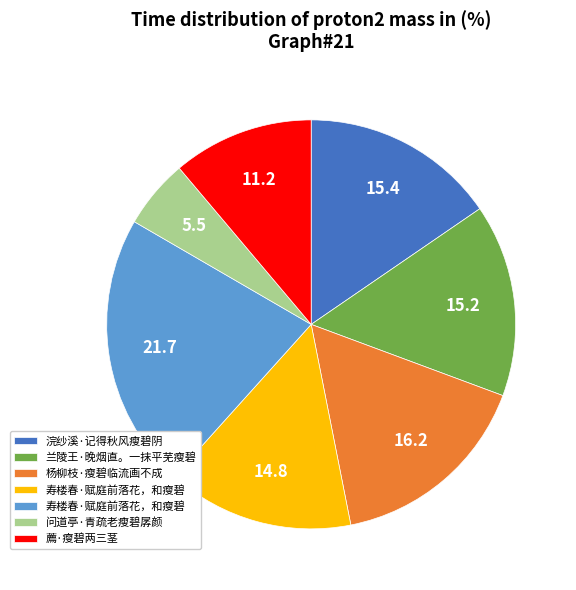

How many slices are in this pie chart?

7